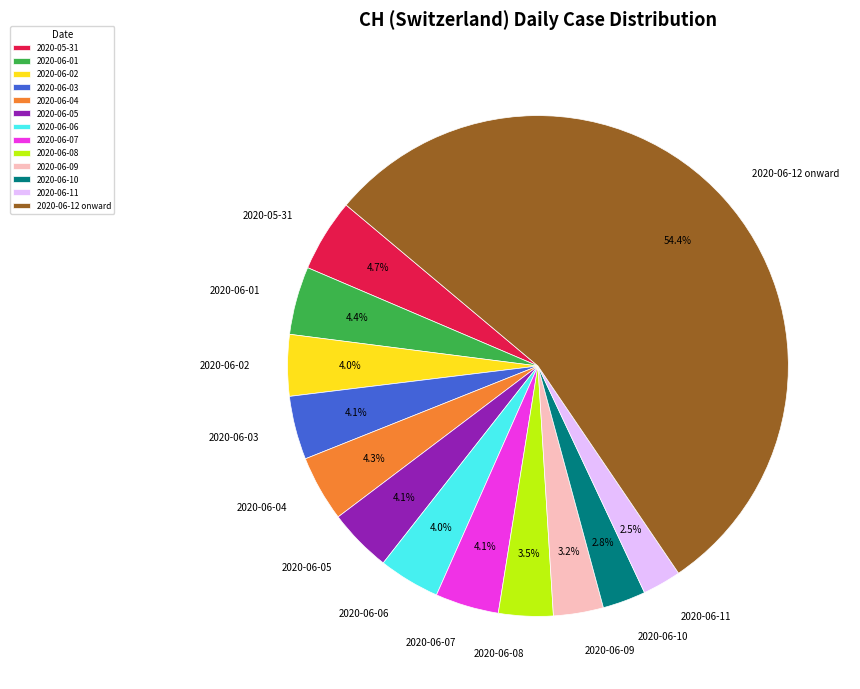

Between 2020-06-05 and 2020-06-12 onward, which is larger?

2020-06-12 onward